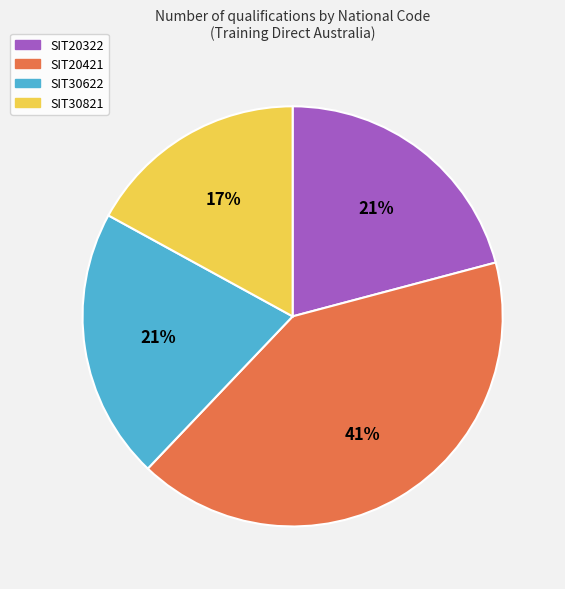

The SIT20322 slice represents 21% of the pie. True or false?

True